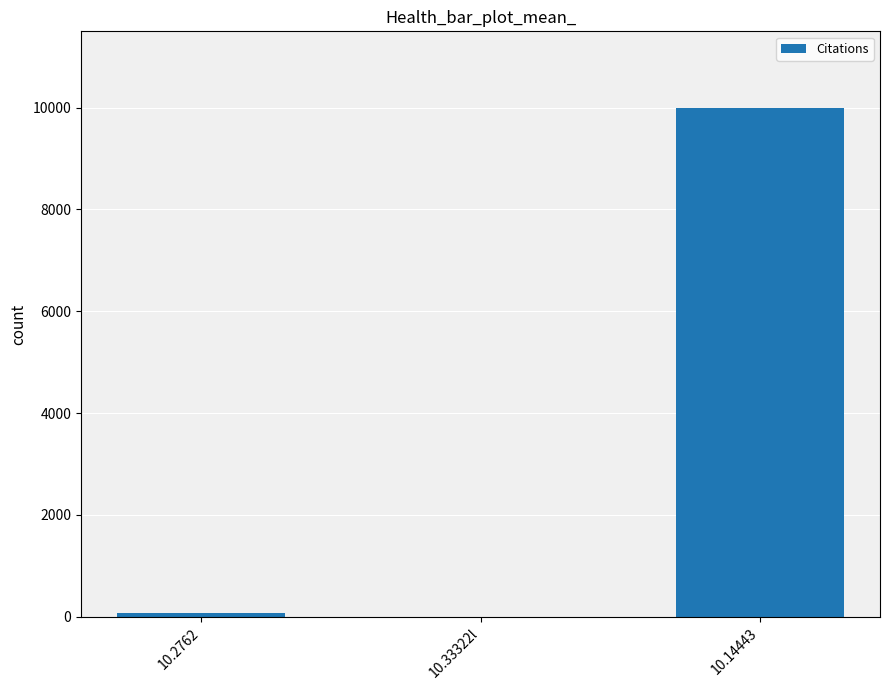

What is the maximum value shown in the chart?

9999